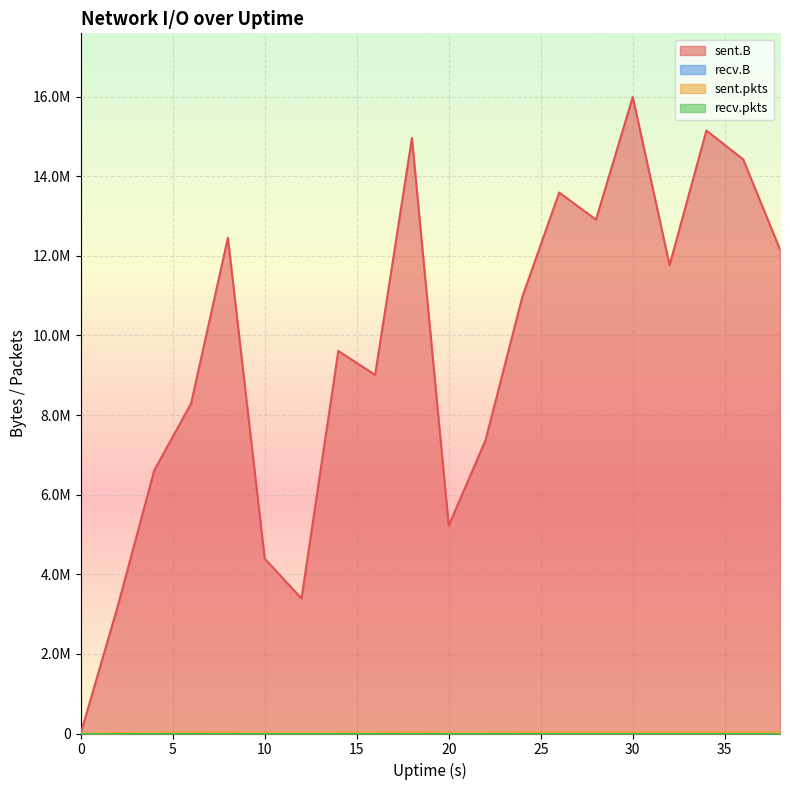

What is the highest value of the sent.pkts series?

29797